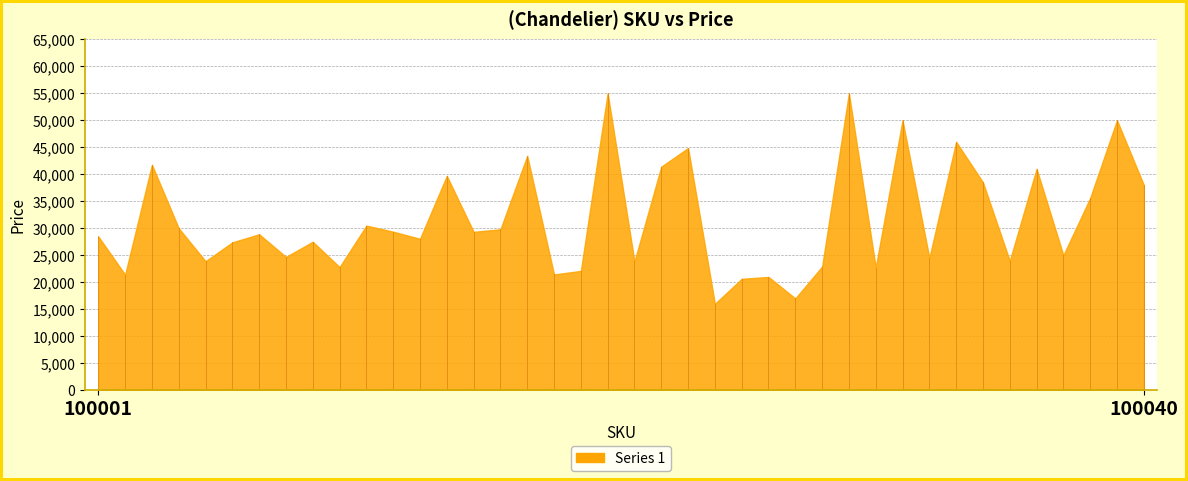

What is the minimum value shown in the chart?

15997